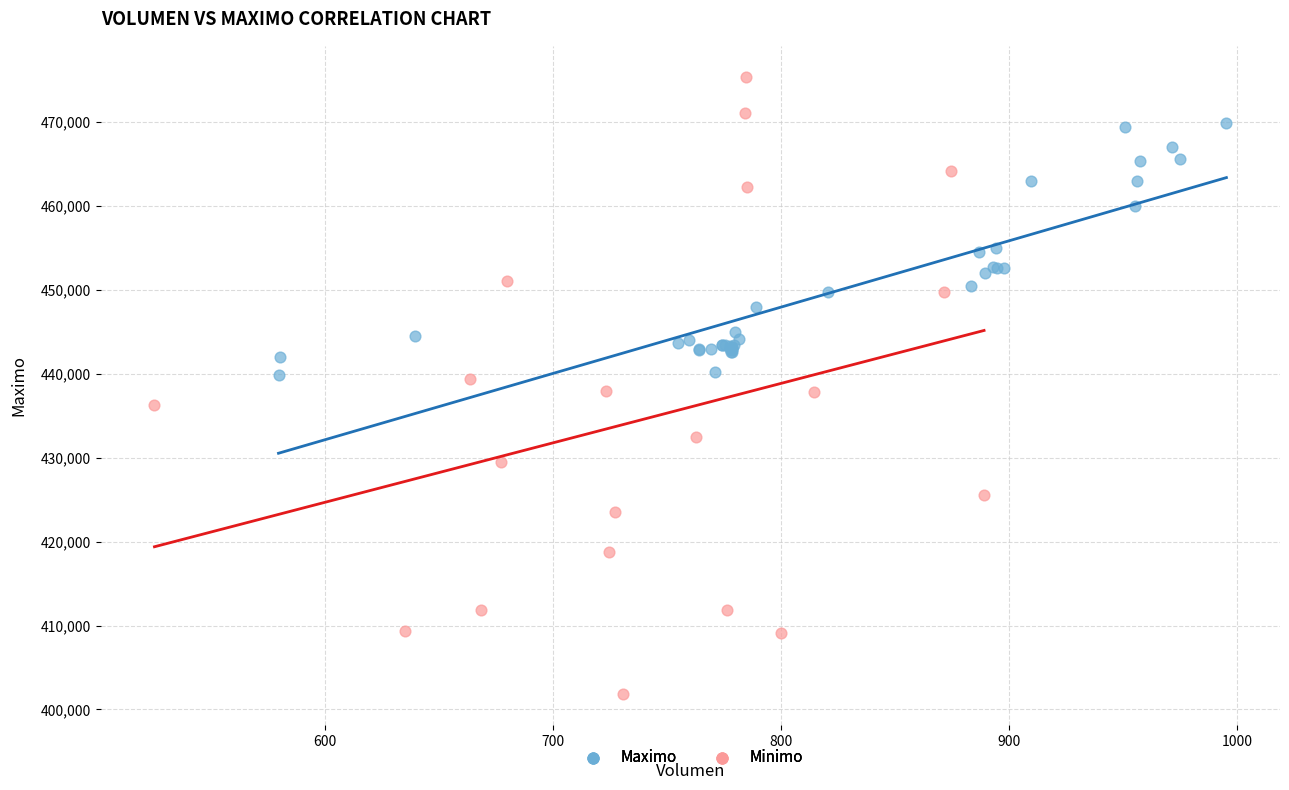

Which series has the largest Y range (max minus min)?

Minimo